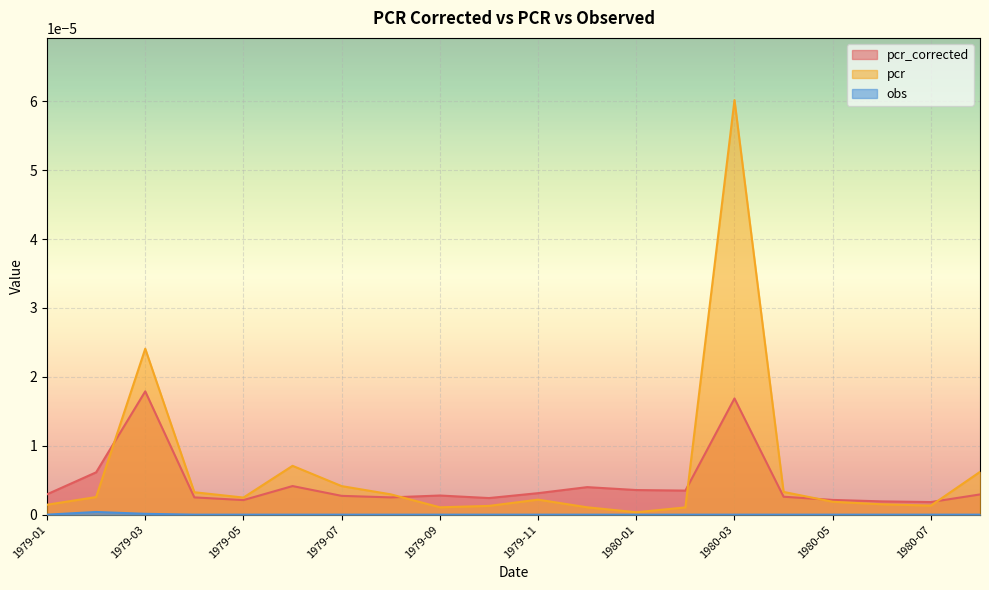

At which label does pcr_corrected reach its peak?

1979-03